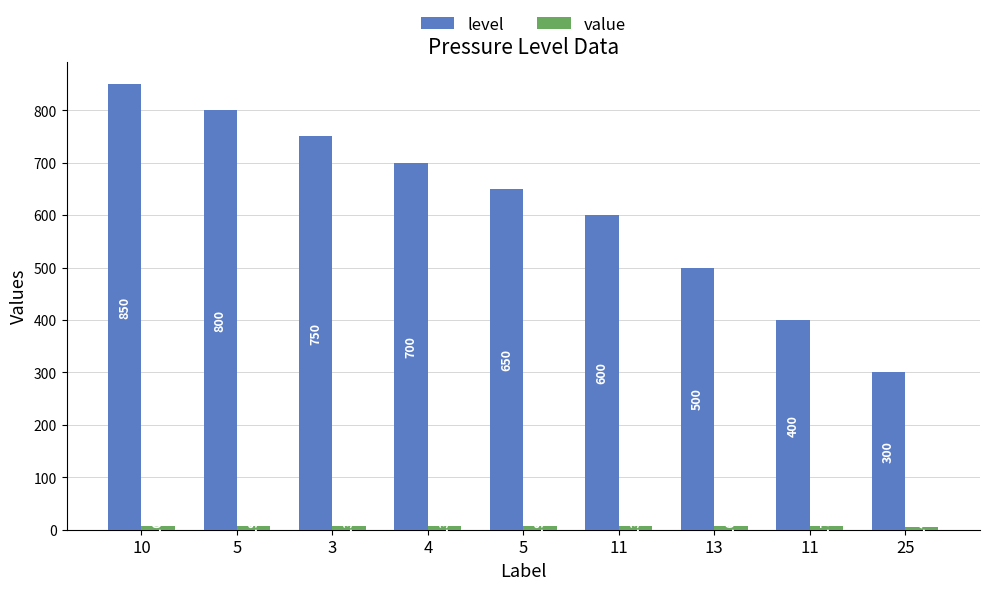

How many distinct data groups are displayed?

2